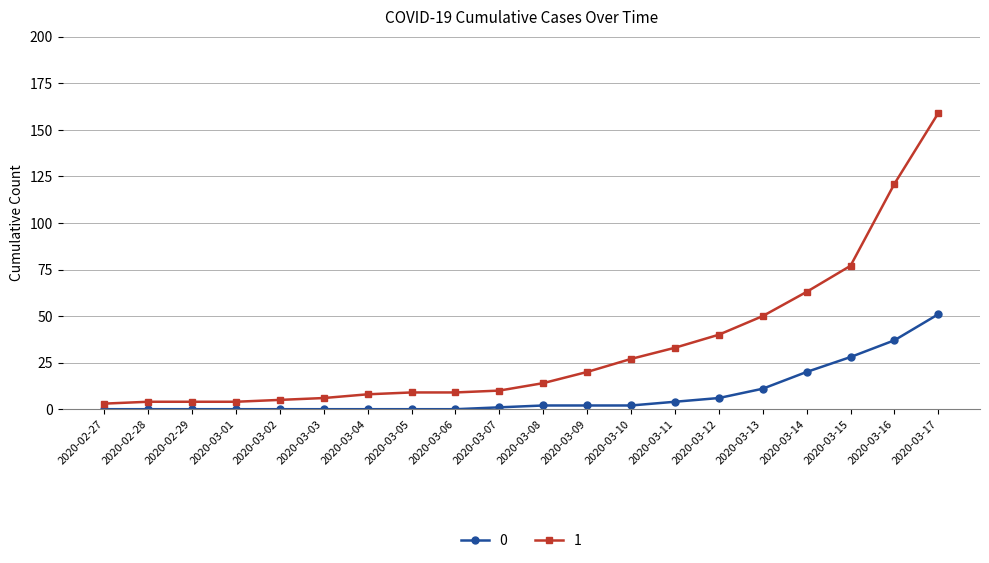

Where is 0 nearest to the value 25?

2020-03-15